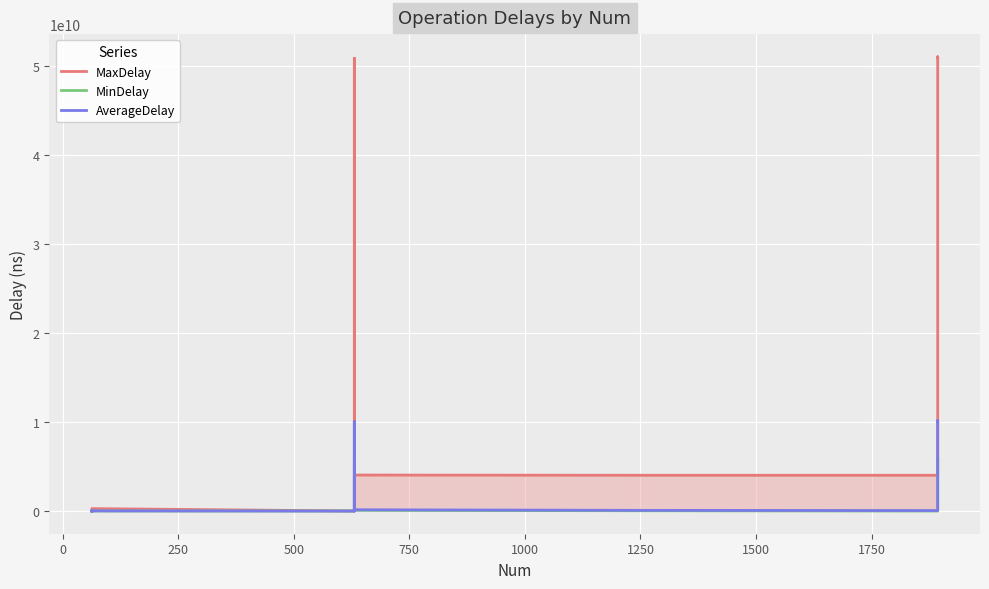

Where does the MinDelay series first go above 8506848?

500